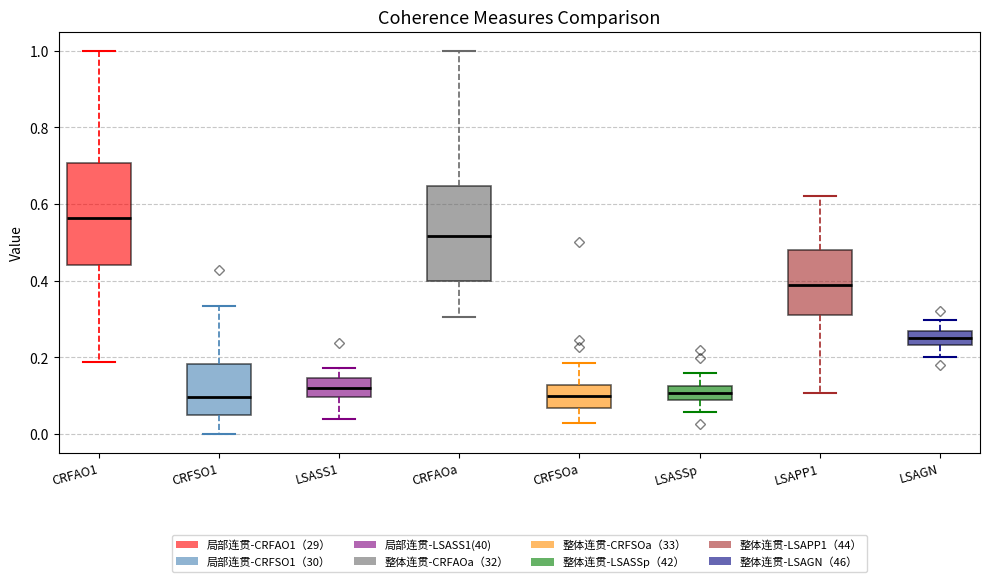

Reading left to right, read every box against the y-axis: the position of its median line, the range the box covers, and the ends of its whiskers. The values are not printed on the chart, so give them approximately, as read against the axis.

CRFAO1: median 0.56, box 0.44 to 0.70, whiskers 0.18 to 1.00
CRFSO1: median 0.10, box 0.06 to 0.18, whiskers 0.00 to 0.34
LSASS1: median 0.12, box 0.10 to 0.14, whiskers 0.04 to 0.18
CRFAOa: median 0.52, box 0.40 to 0.64, whiskers 0.30 to 1.00
CRFSOa: median 0.10, box 0.06 to 0.12, whiskers 0.02 to 0.18
LSASSp: median 0.10, box 0.08 to 0.12, whiskers 0.06 to 0.16
LSAPP1: median 0.40, box 0.30 to 0.48, whiskers 0.10 to 0.62
LSAGN: median 0.26 (inside the box), box 0.24 to 0.26, whiskers 0.20 to 0.30